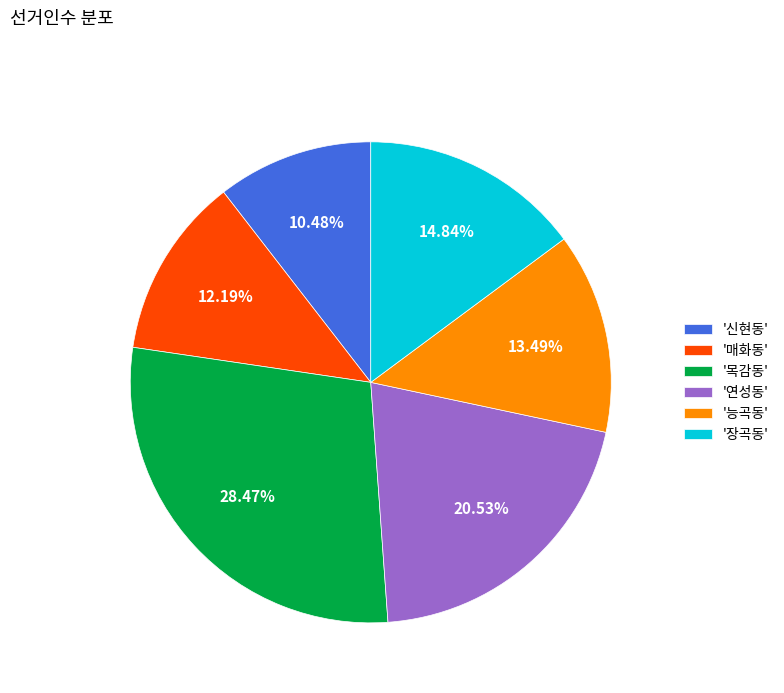

Does '능곡동' represent more than half of the total?

No